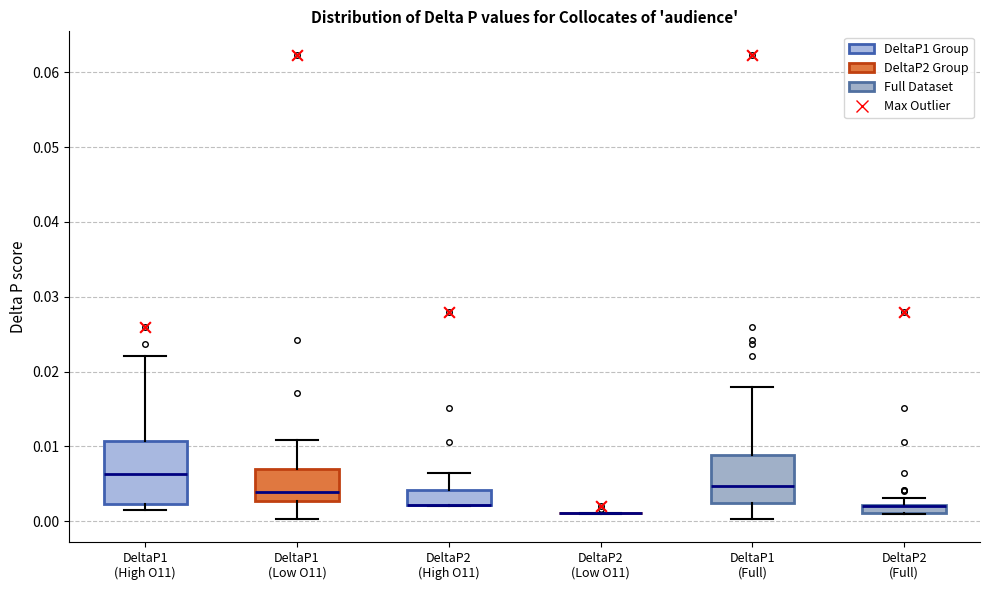

Comparing the boxes themselves (not the whiskers), which one is the tallest?

DeltaP1 (High O11)